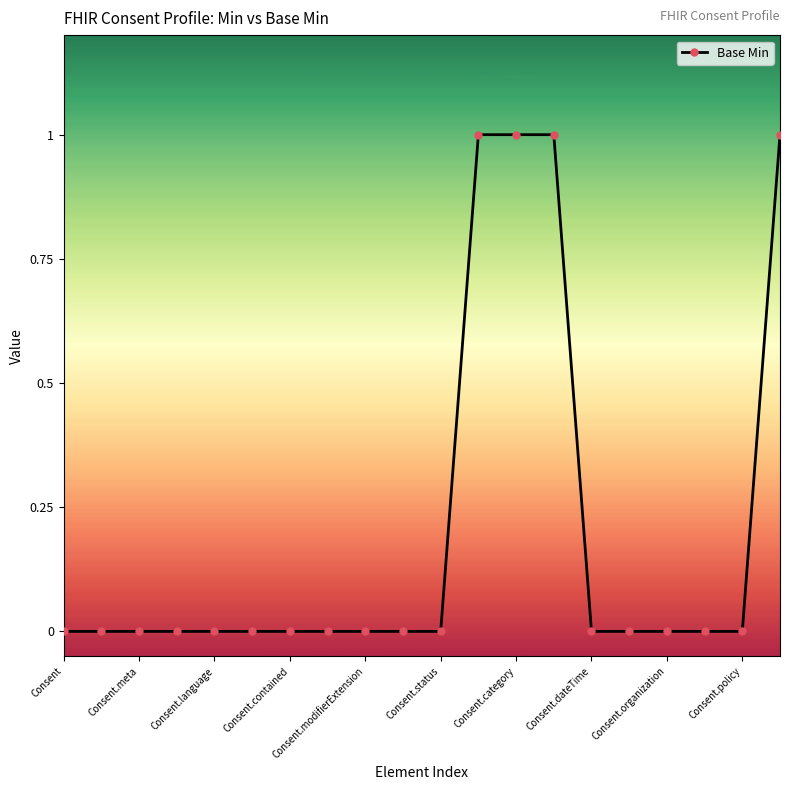

What is the sum of all values?

4